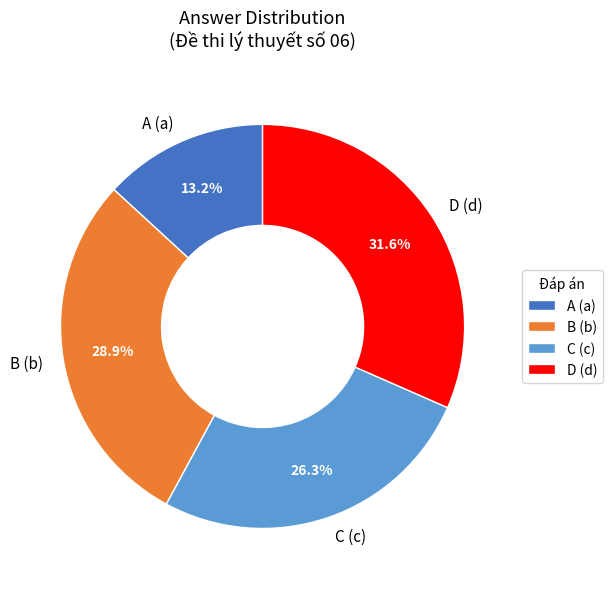

To the nearest percent, what percentage of the pie is A?

13%